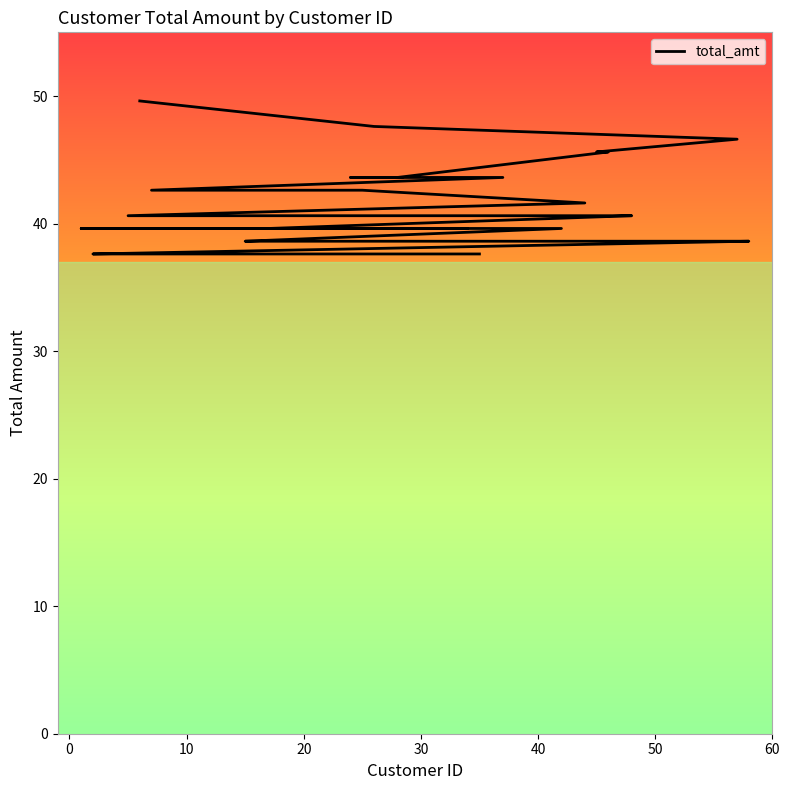

Does the chart display data point markers on the line(s)?

No